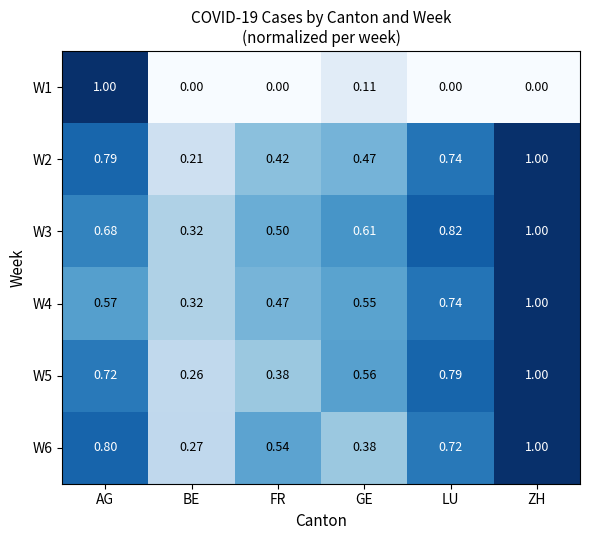

Where is W2 nearest to the value 0?

BE